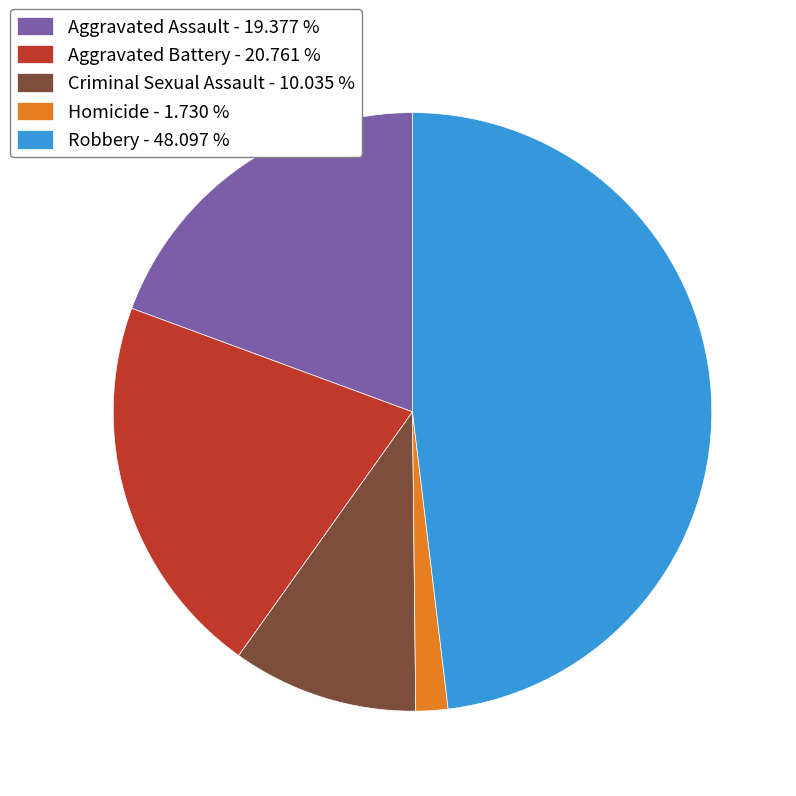

Between Criminal Sexual Assault and Aggravated Assault, which is larger?

Aggravated Assault